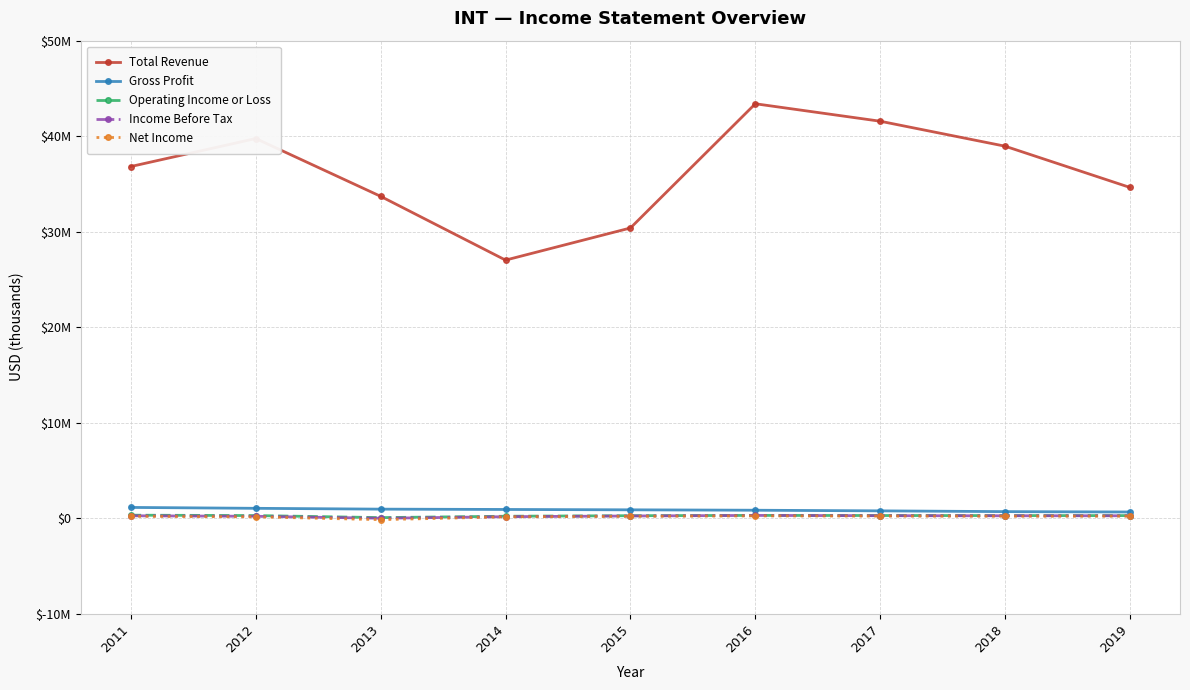

Does the chart have visible grid lines?

Yes